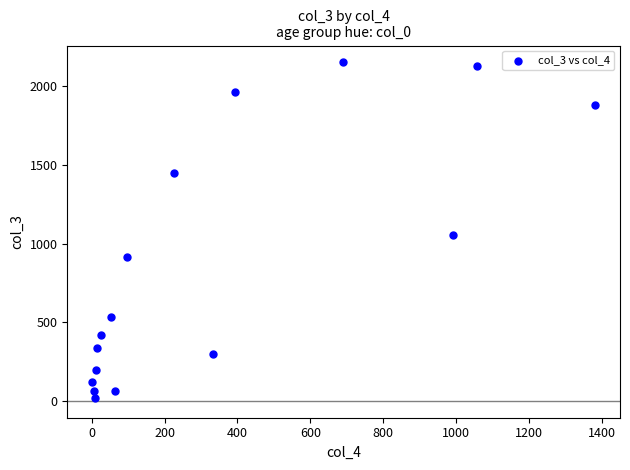

What Y value in the scatter plot is closest to 1083?

1053